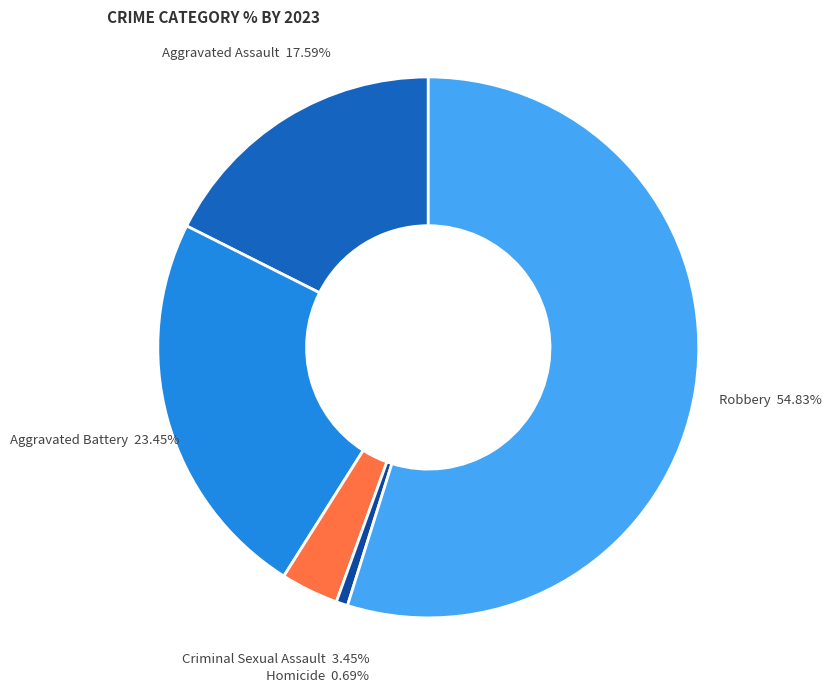

Count the number of slices in the pie.

5